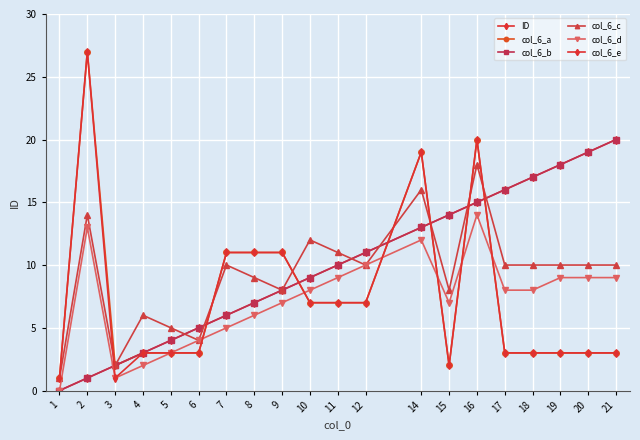

Is it true that ID equals 11 at 20?

False